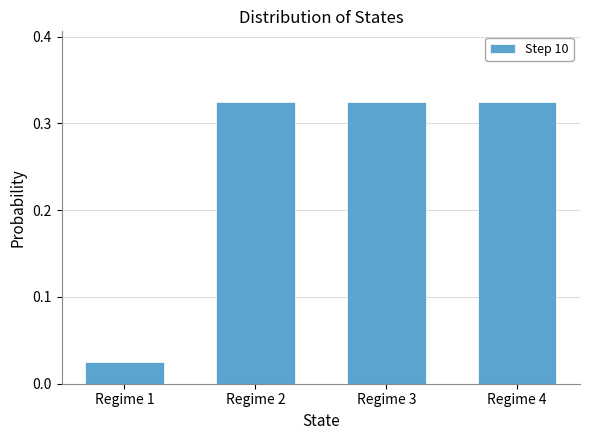

Which category has the lowest value across all series?

Regime 1